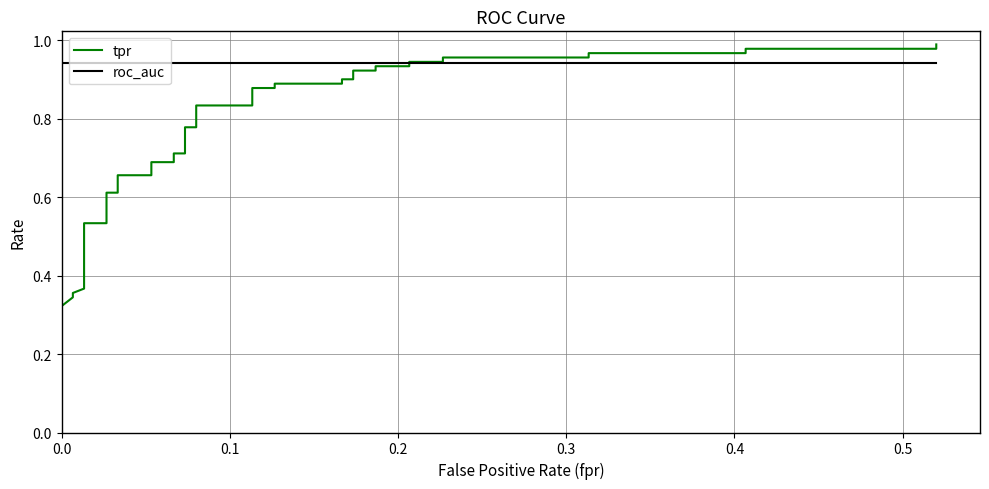

Which series ends up on top after the final intersection of tpr and roc_auc?

tpr